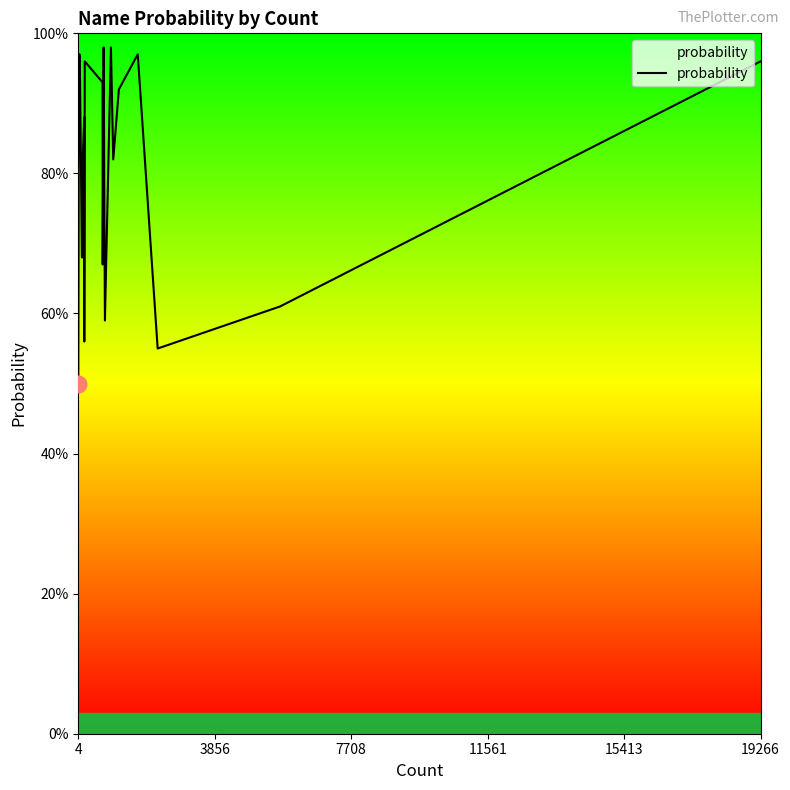

At which category does the chart reach its minimum across all series?

4